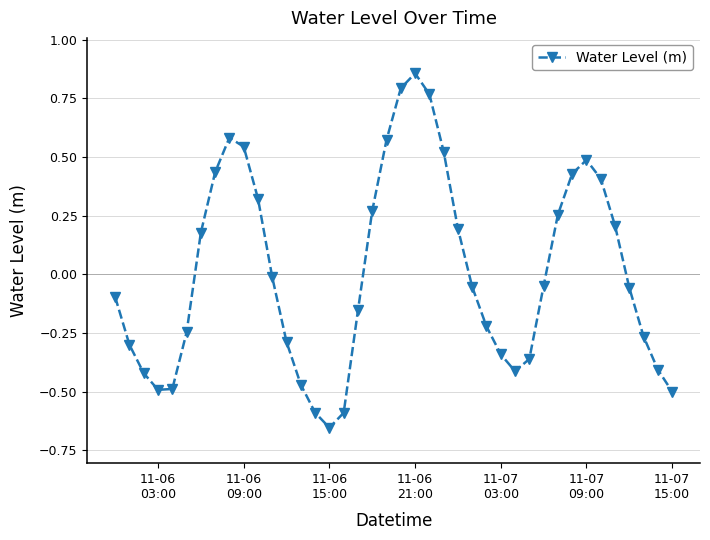

Is this an area chart (filled region under the line)?

No